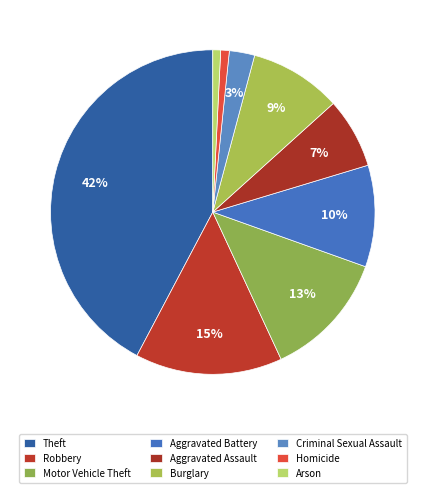

How many segments does this pie chart have?

9